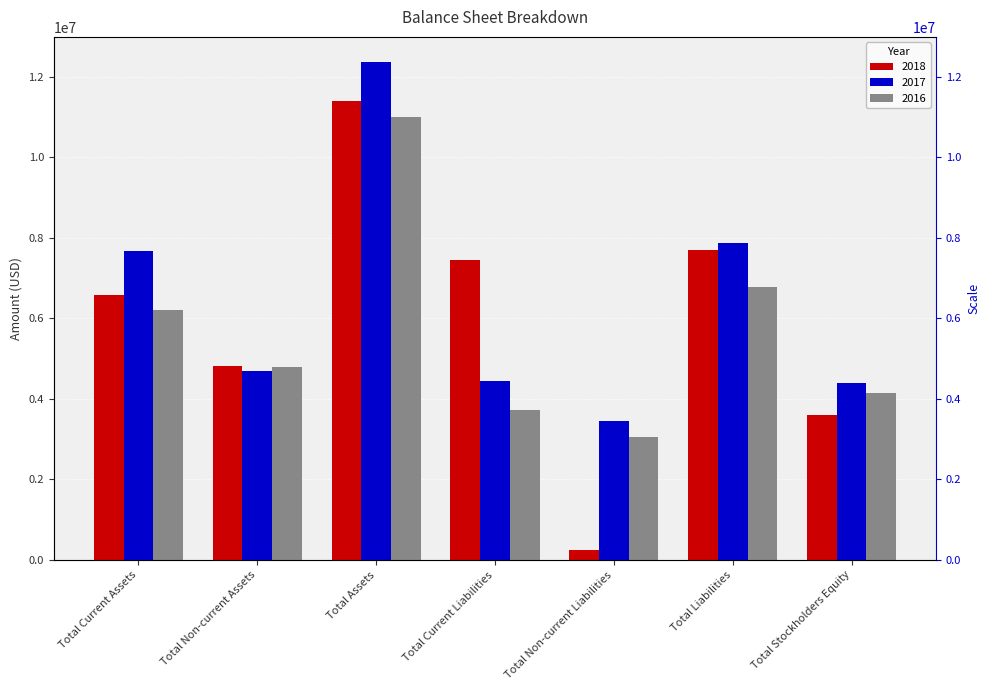

The value of 2017 at Total Liabilities is 10260685. True or false?

False